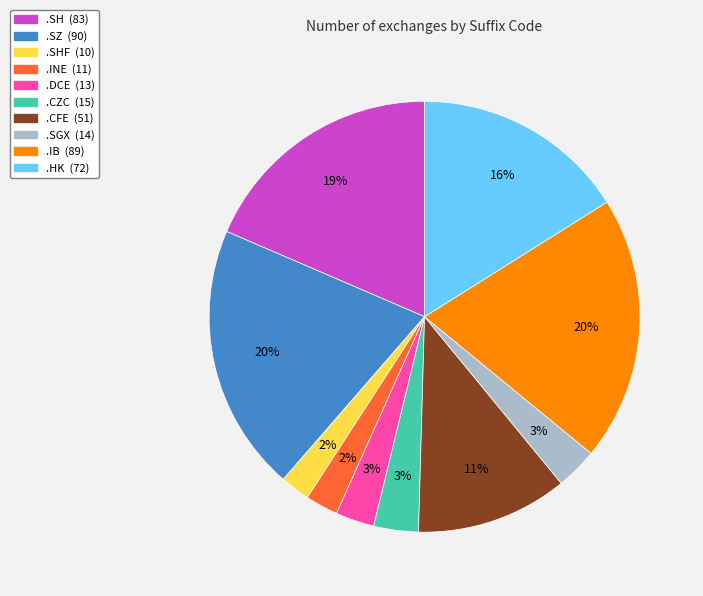

Is there any slice that represents more than half of the pie?

No